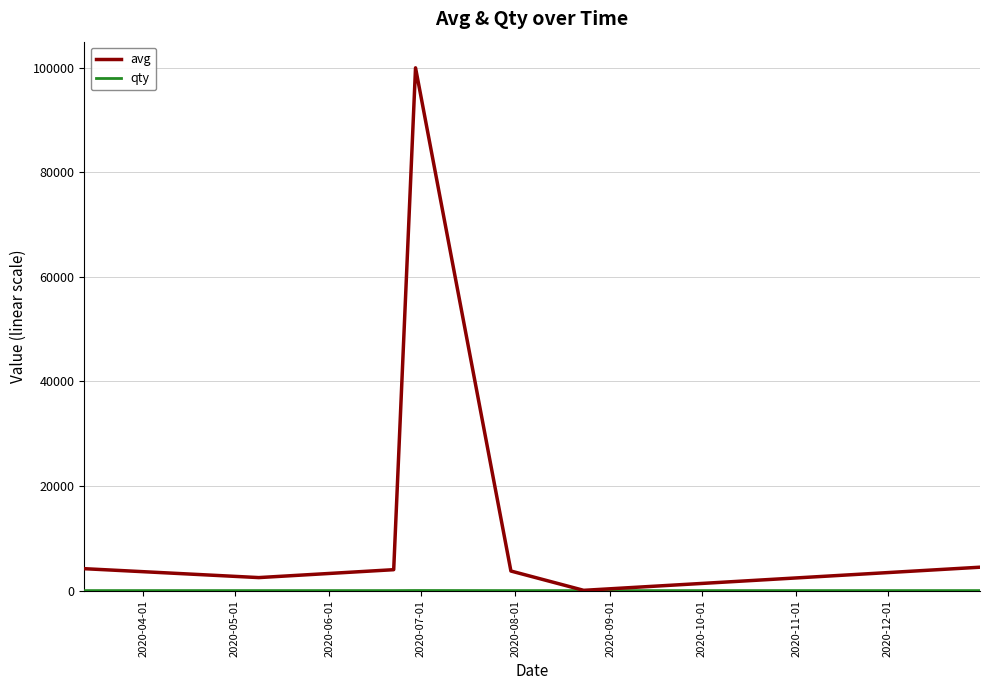

What is the highest value of the avg series?

99998